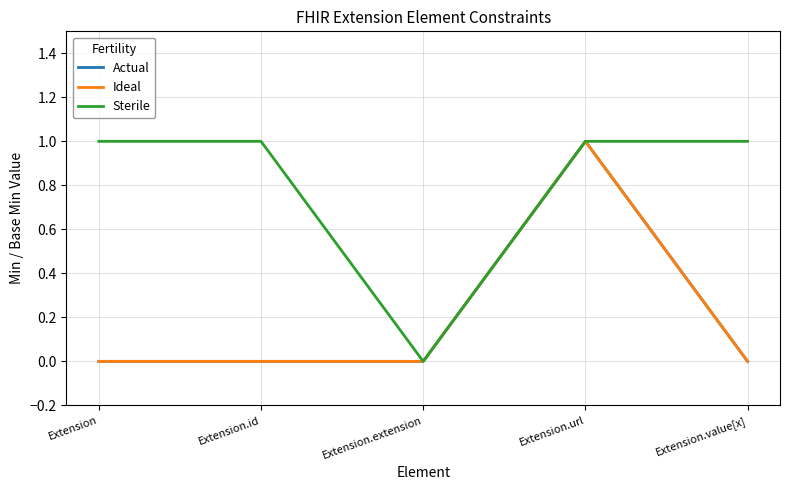

Does the chart have visible grid lines?

Yes